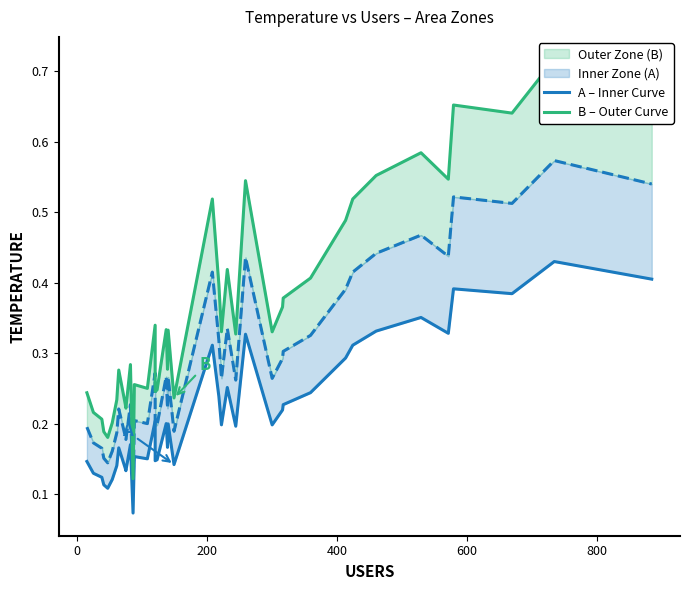

What is the sum of all B – Outer Curve values?

14.5